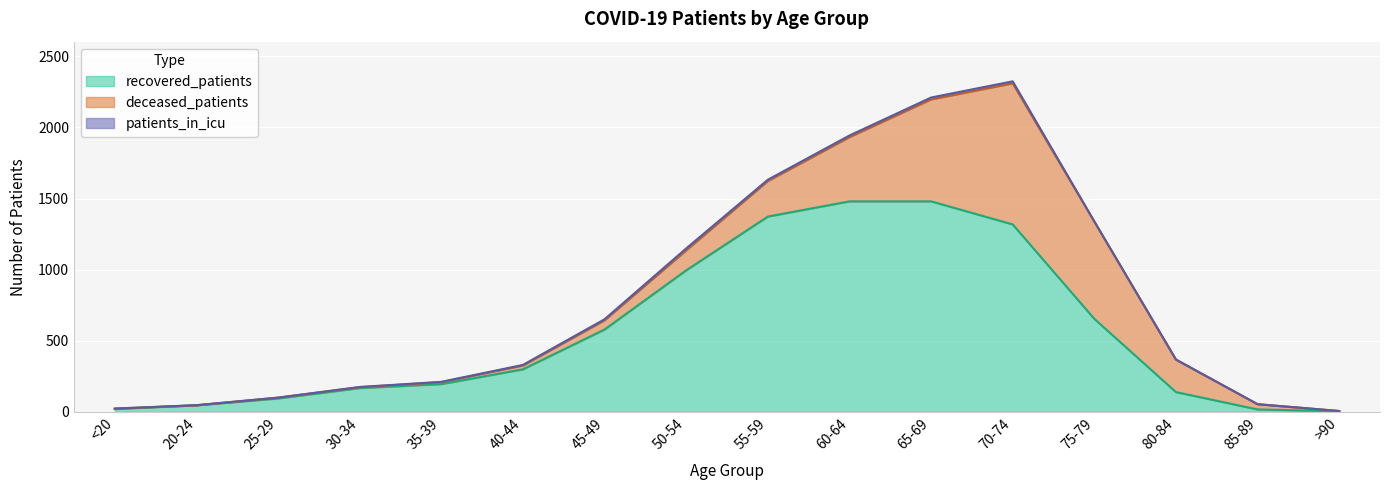

How many data points in deceased_patients are above 65?

7